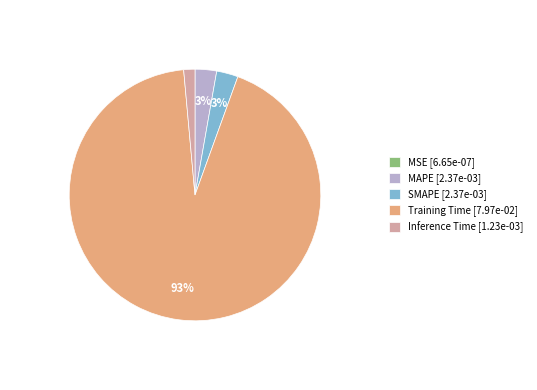

Is the sum of Inference Time and MAPE greater than half?

No